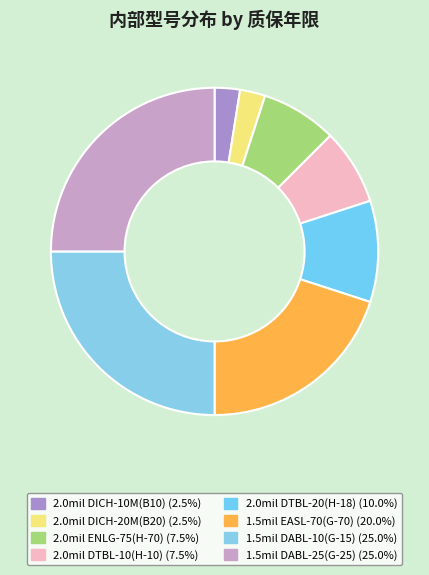

How many slices are in this pie chart?

8